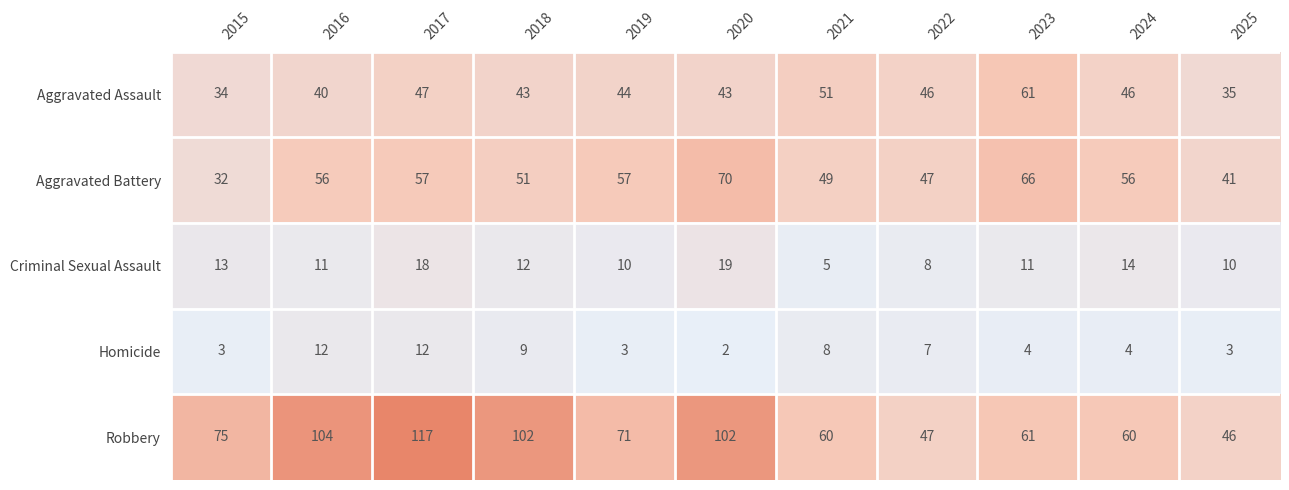

What is the difference between the maximum and minimum values in the Aggravated Battery series?

38